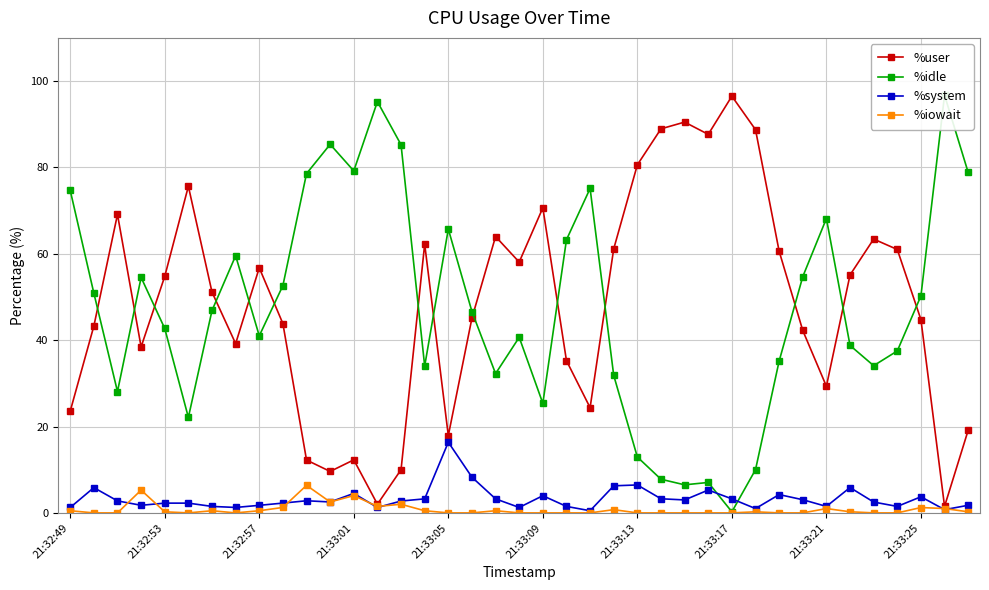

What is the highest value of the %user series?

96.5